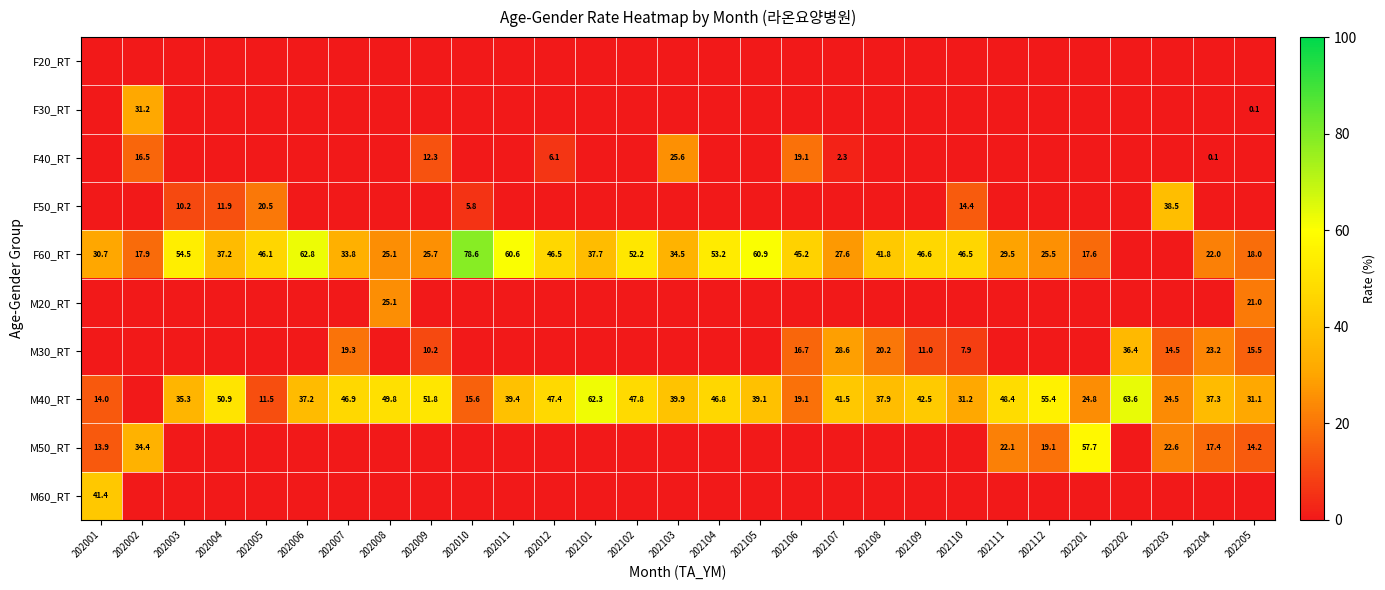

The value of M30_RT at 202009 is 13.6. True or false?

False